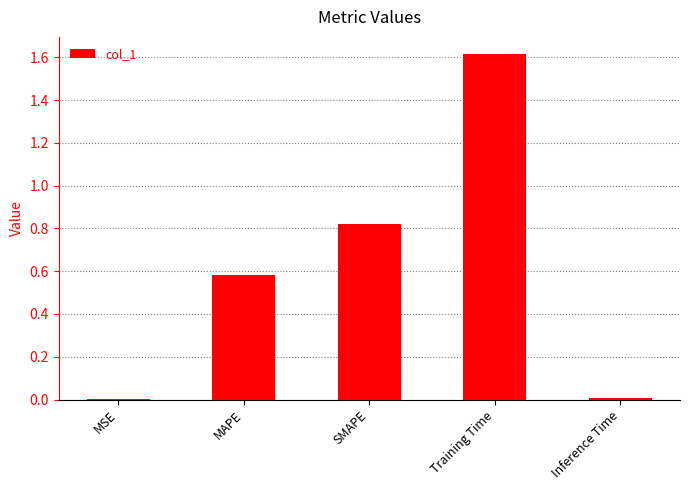

Is it true that the value at MAPE is 0.8?

False